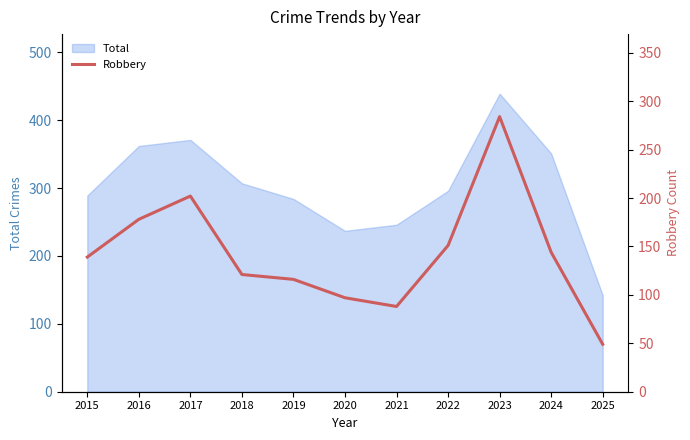

What is the average value?

143